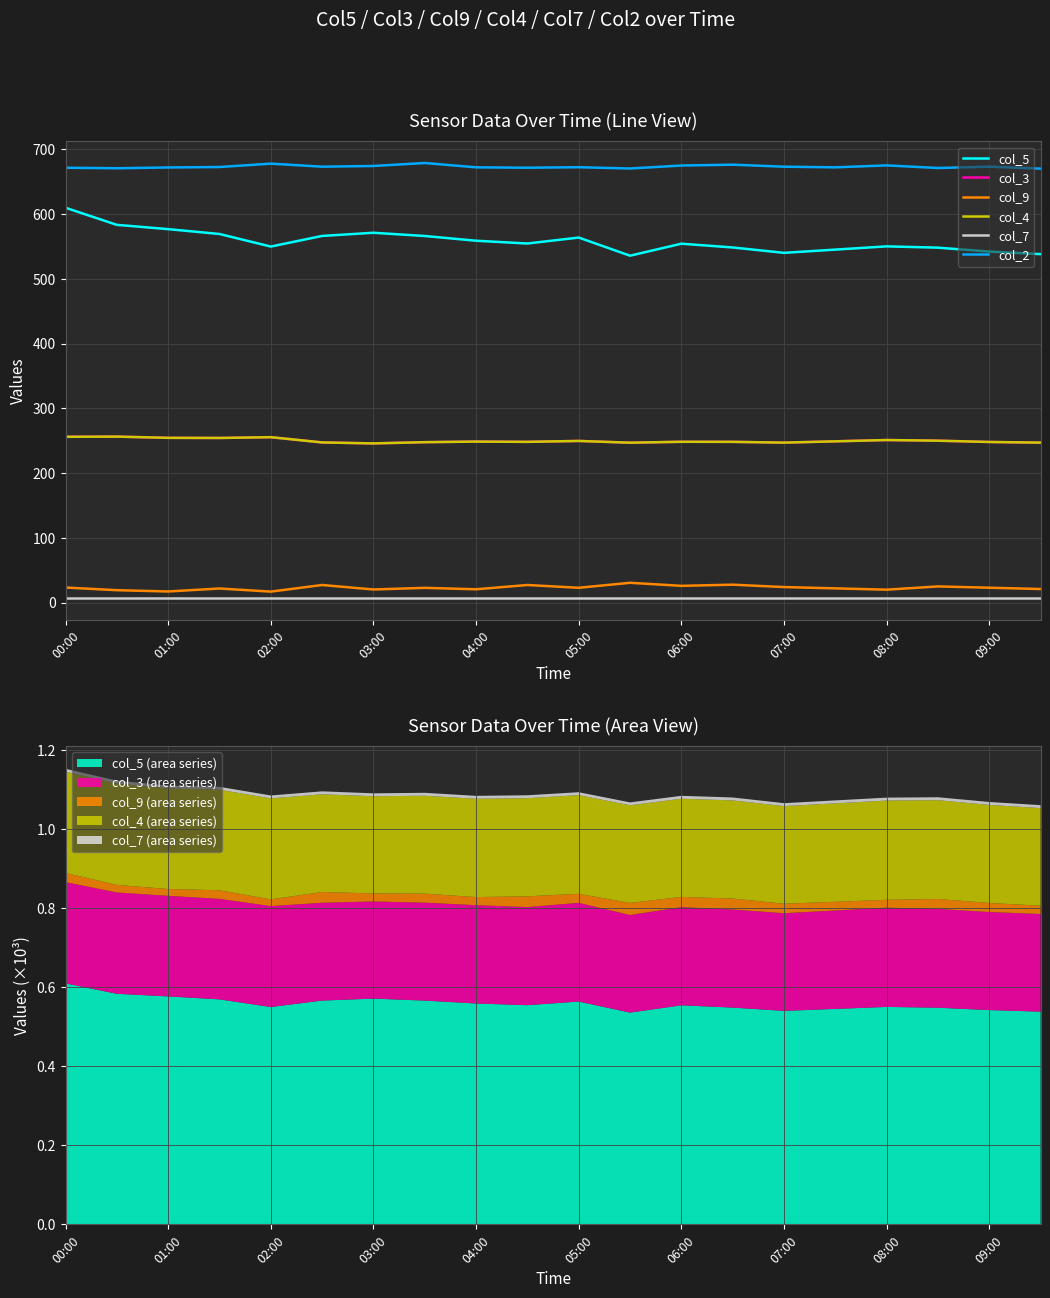

At how many categories does at least one series exceed 216?

20